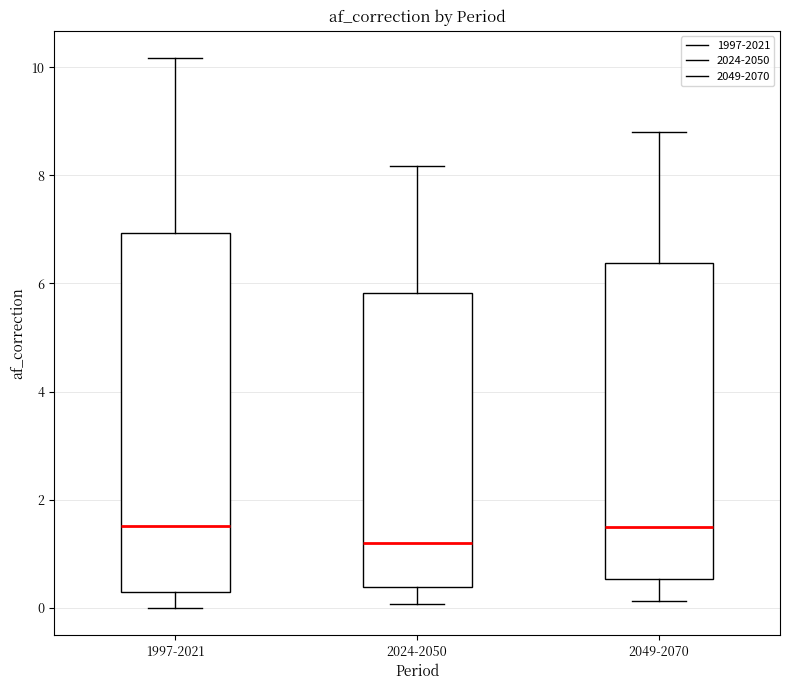

Which box has the lowest median line?

2024-2050